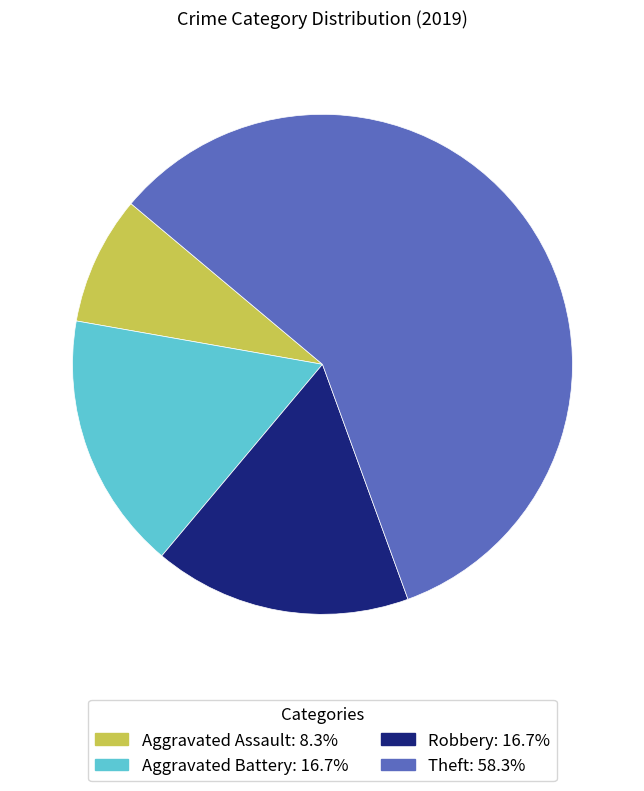

Is there any slice that represents more than half of the pie?

Yes